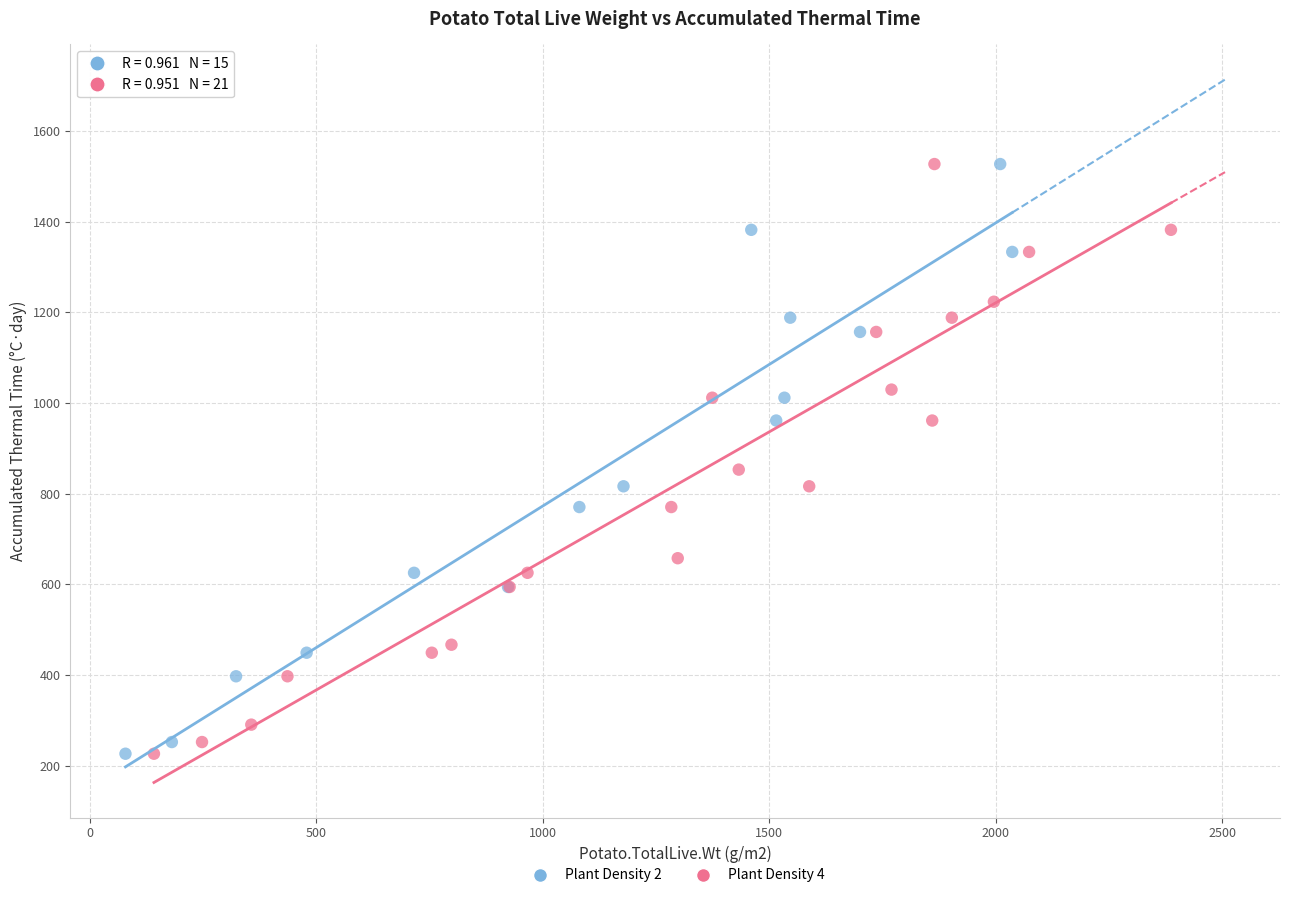

What are all the series names shown in the legend?

Plant Density 2, Plant Density 4